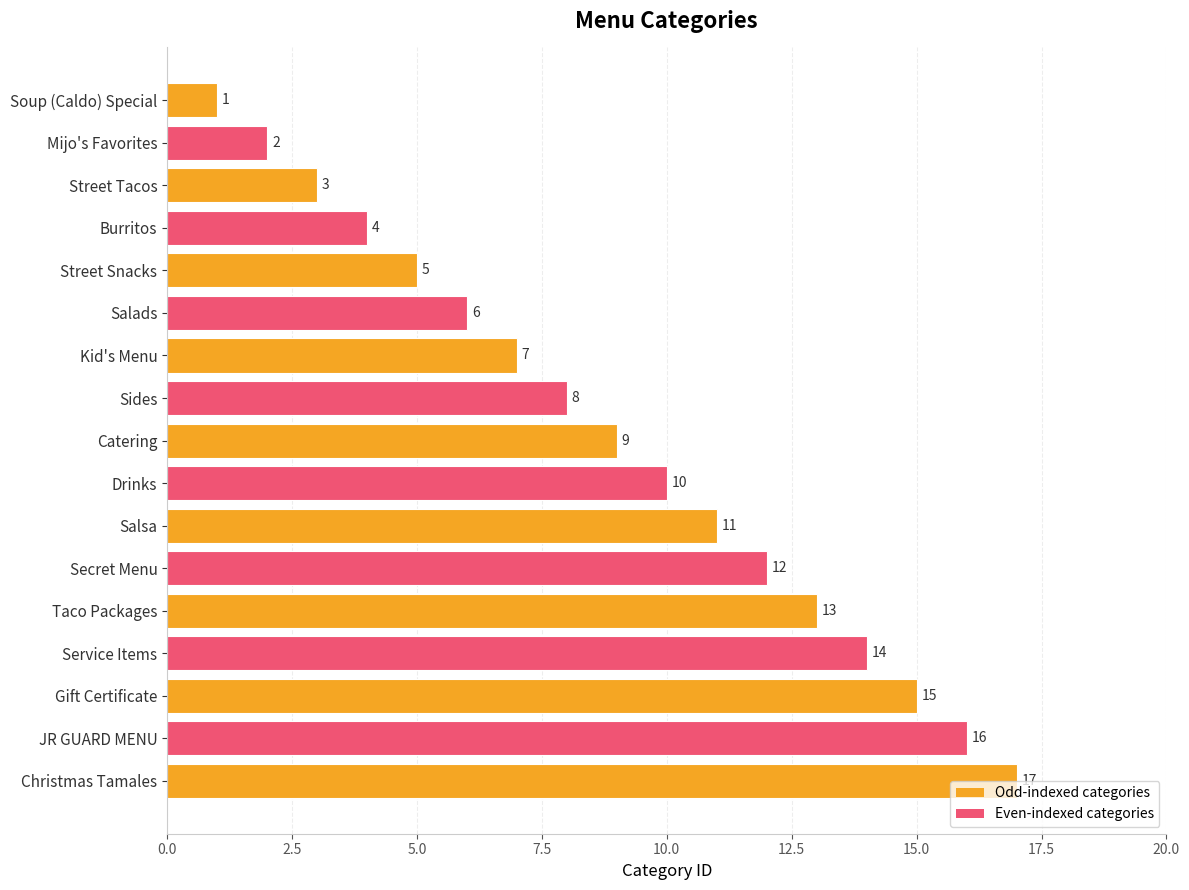

True or false: the data shows 9 at Christmas Tamales.

False